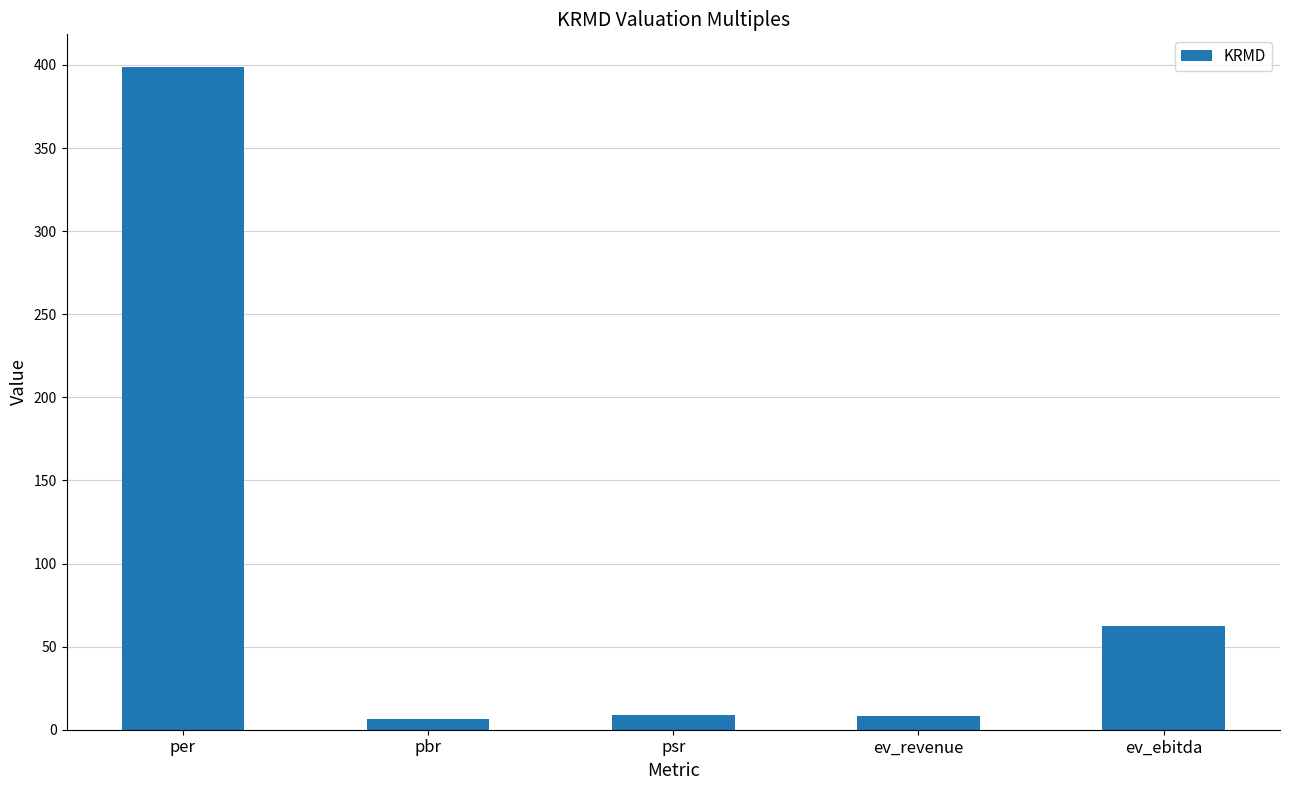

What is the smallest value displayed?

6.3